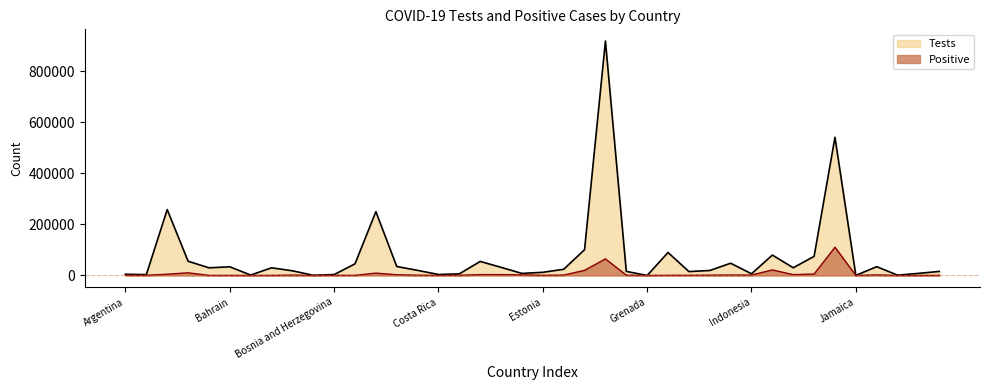

What is the value of the Tests point at the 26th from the left?

18